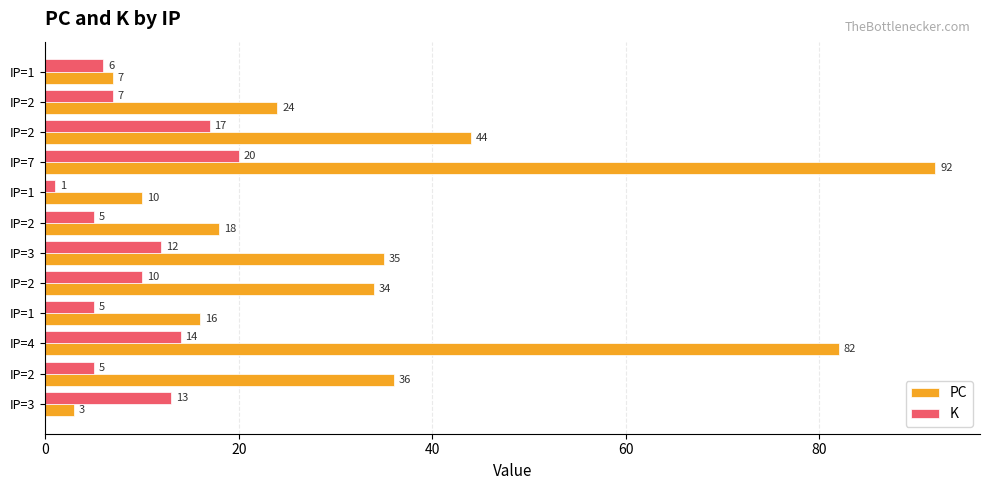

What are all the series names shown in the legend?

PC, K